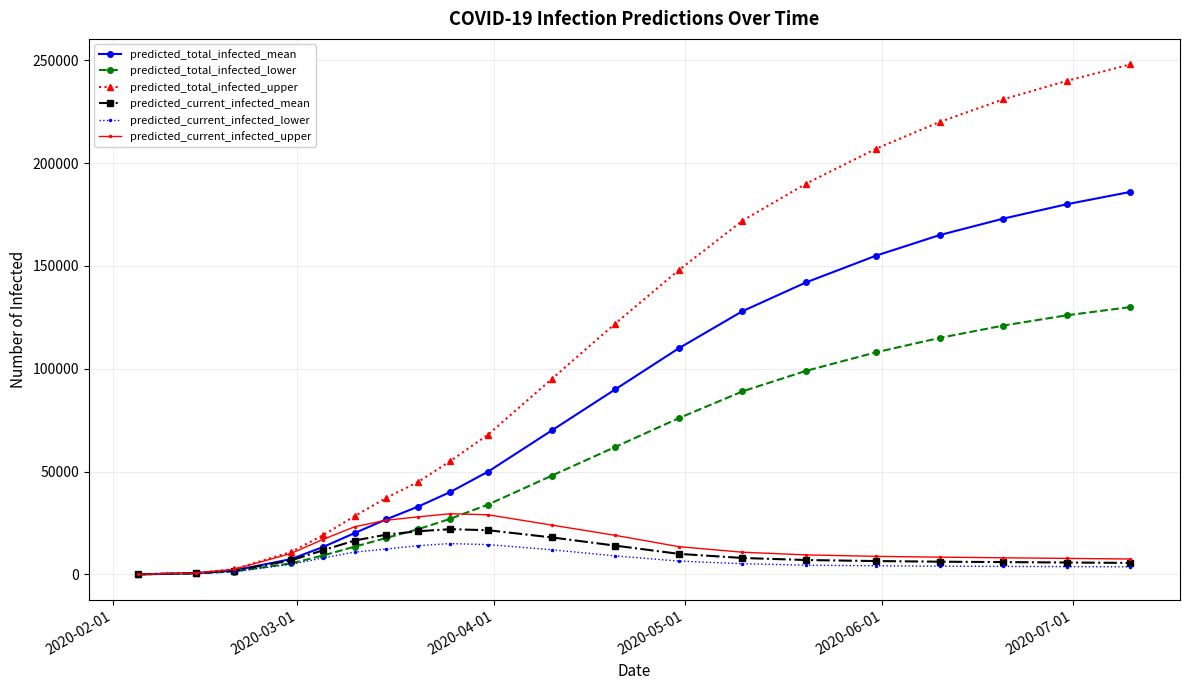

What is the greatest value displayed?

248000